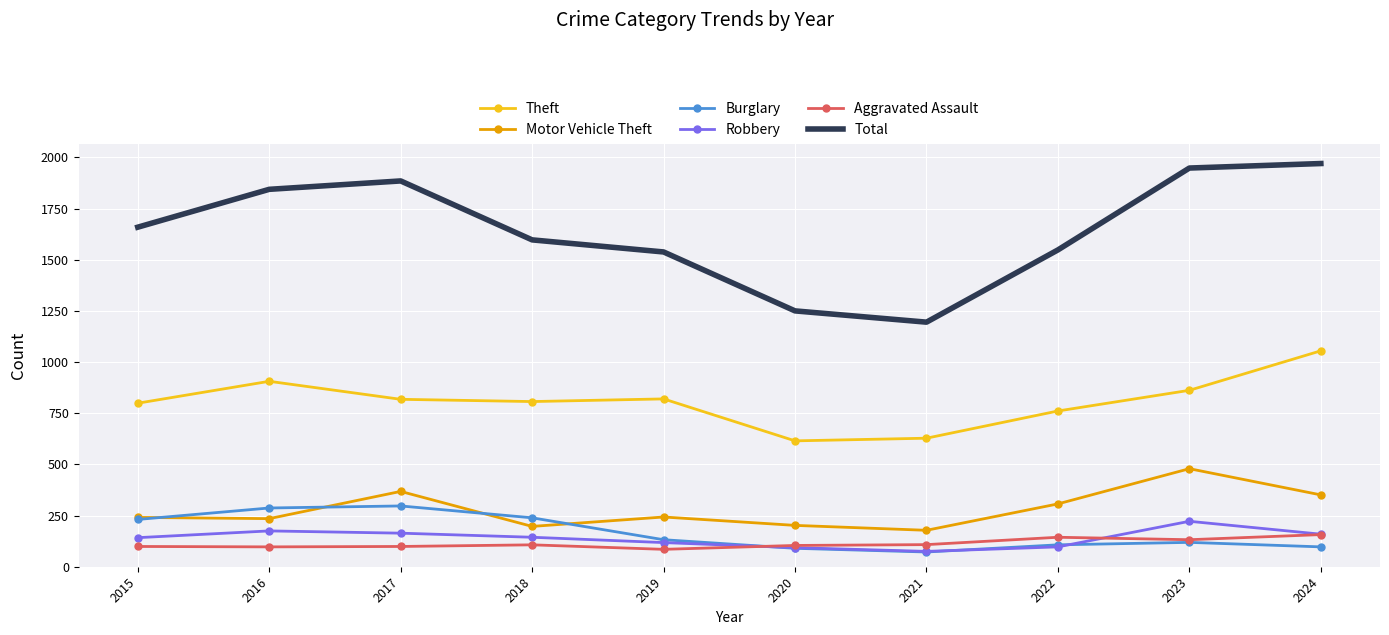

What is the difference between the Robbery values at 2020 and 2021?

18